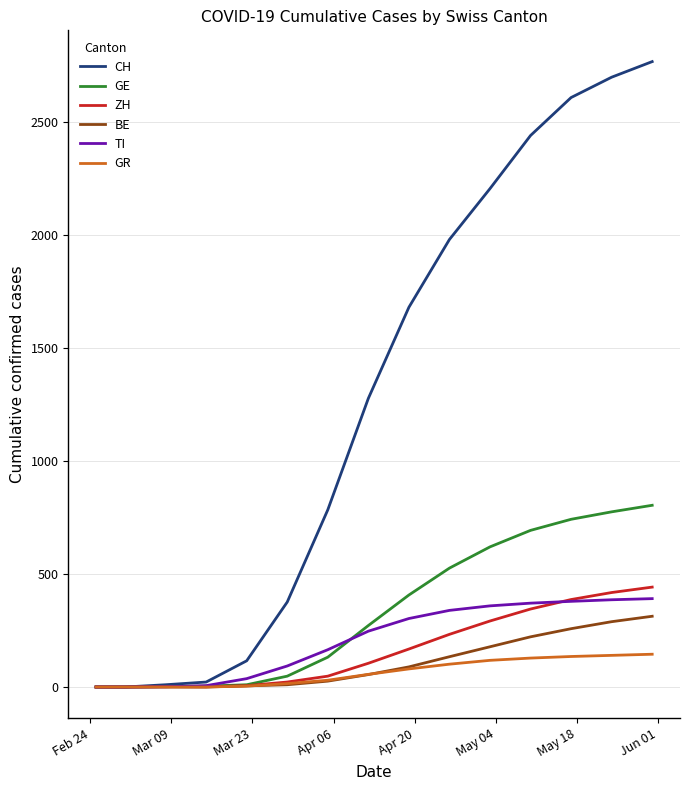

Which series has the widest spread of values?

CH